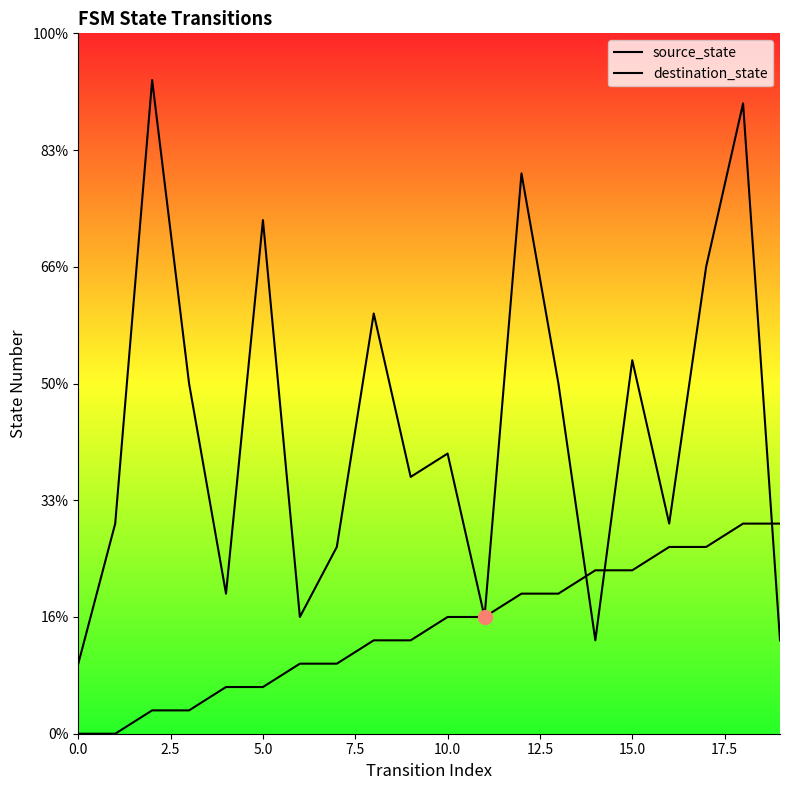

Is this an area chart (filled region under the line)?

No